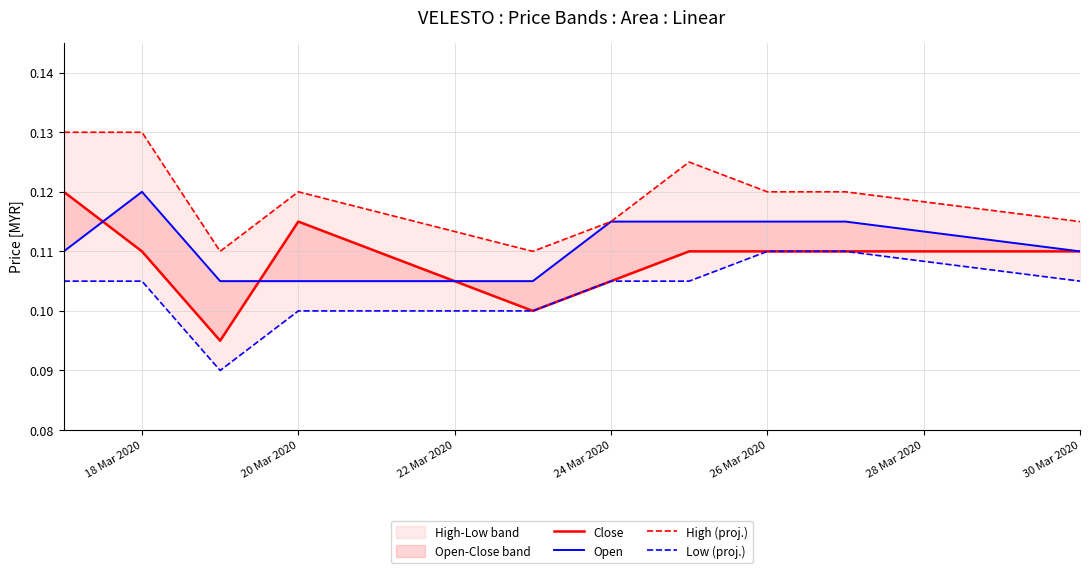

What is the sum of all Low (proj.) values?

1.0